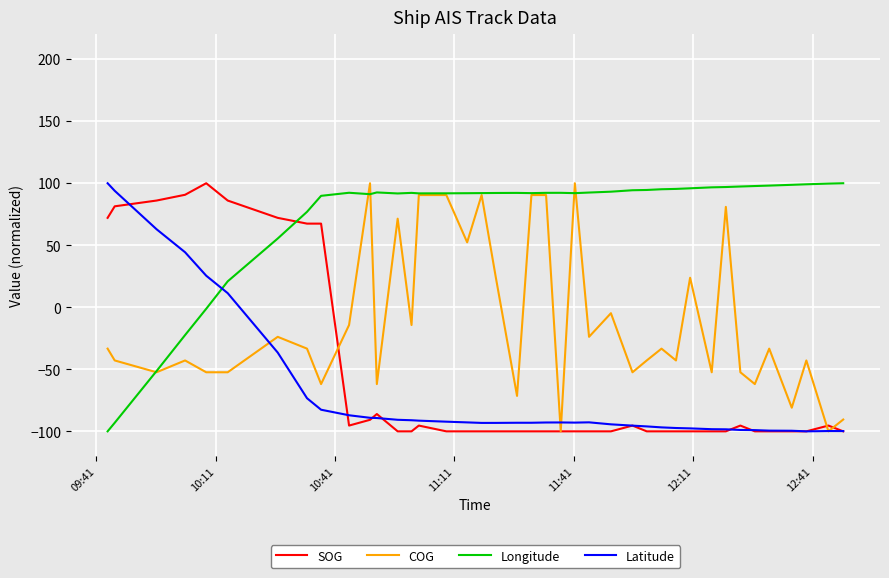

Is this an area chart (filled region under the line)?

No